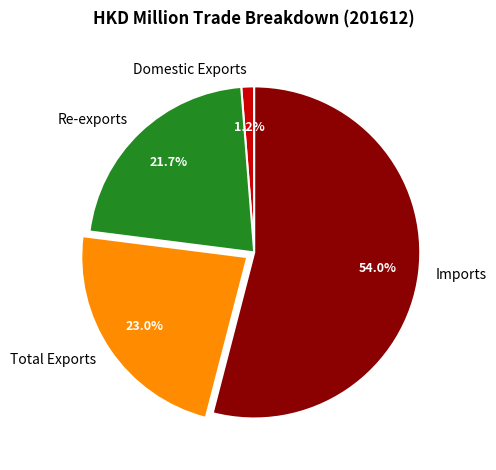

Which has a higher value, Domestic Exports or Re-exports?

Re-exports